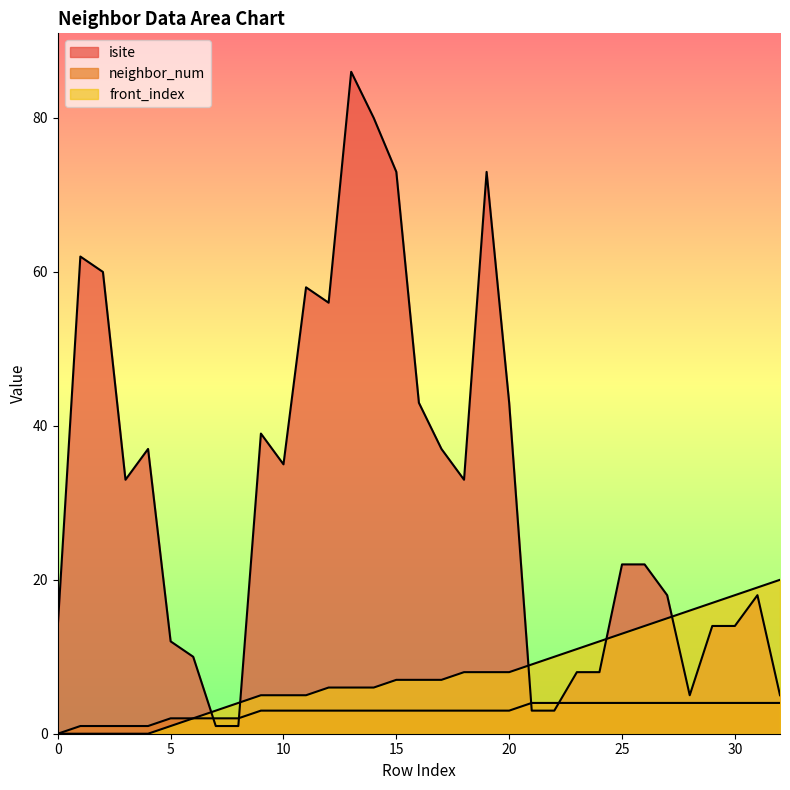

True or false: neighbor_num has more than 0 interior local peaks.

False